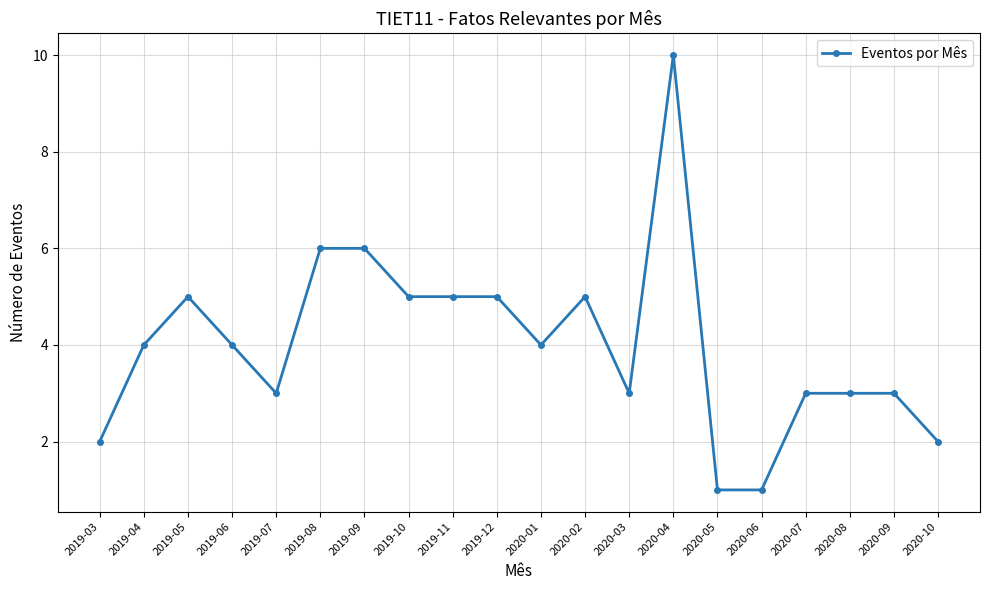

How many data points does each series have?

20